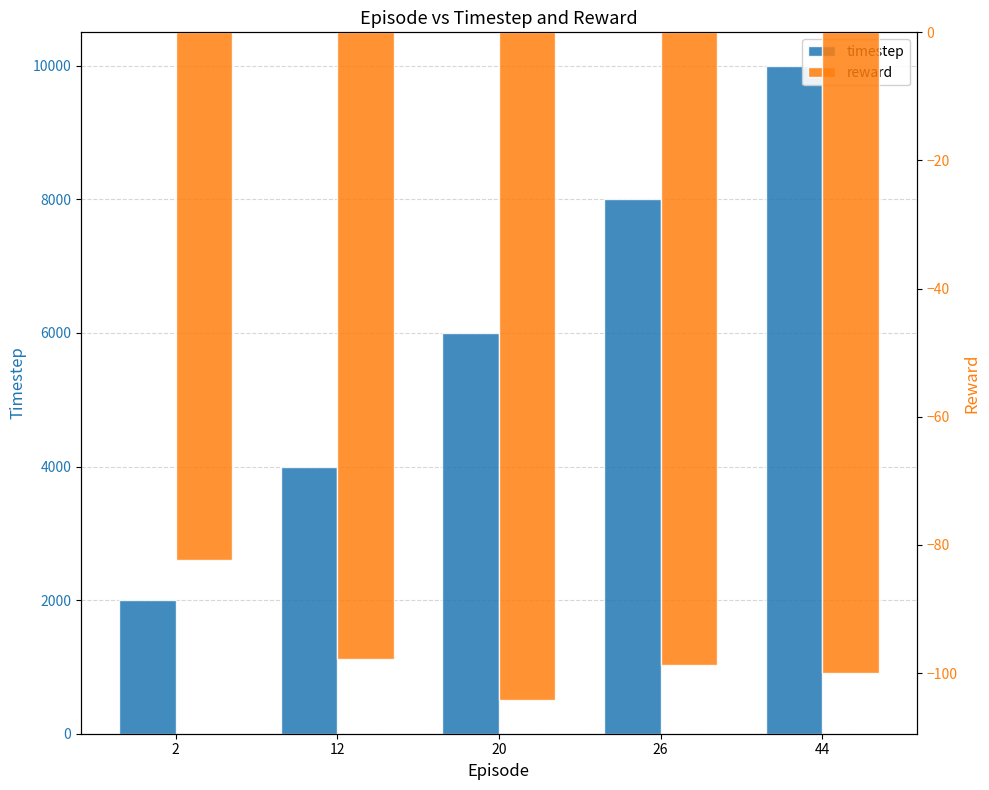

What is the maximum value shown in the chart?

10000.0